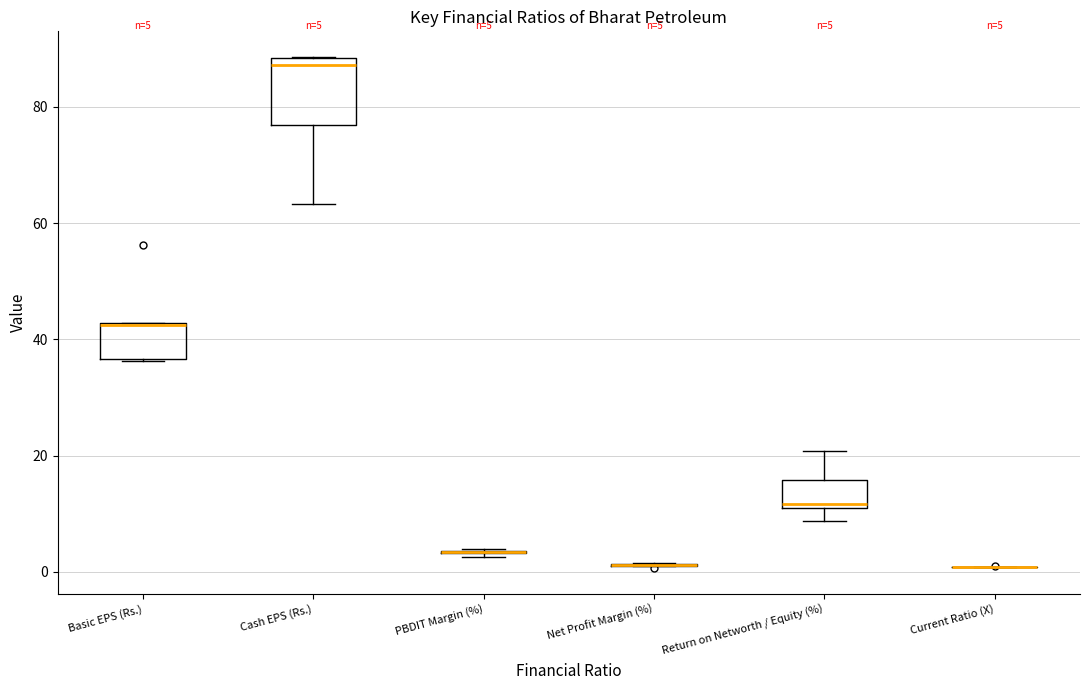

Comparing the boxes themselves (not the whiskers), which one is the tallest?

Cash EPS (Rs.)